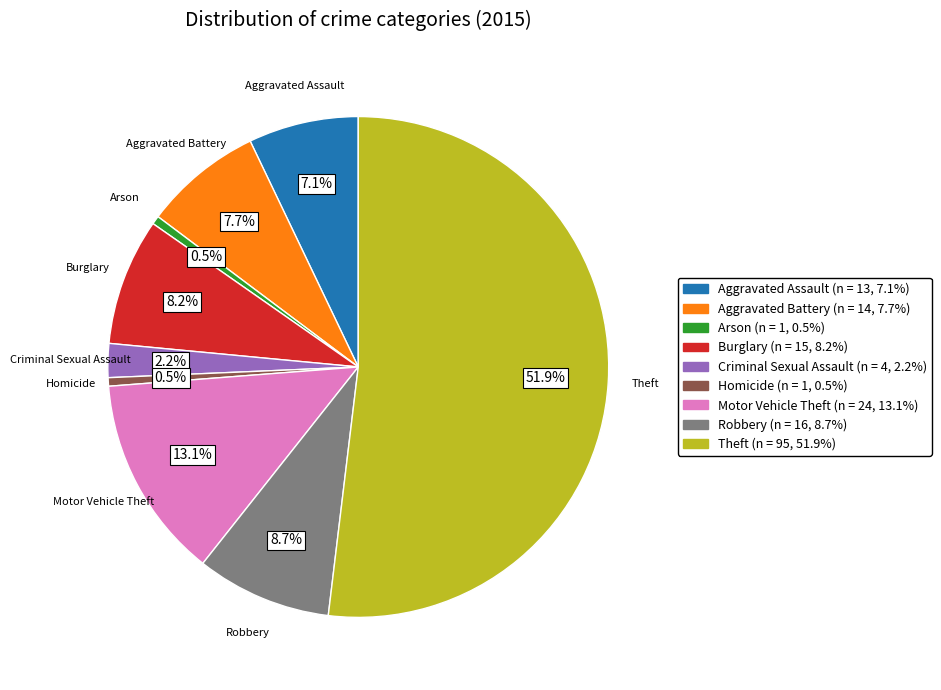

What percentage is the Robbery slice, to the nearest percent?

9%